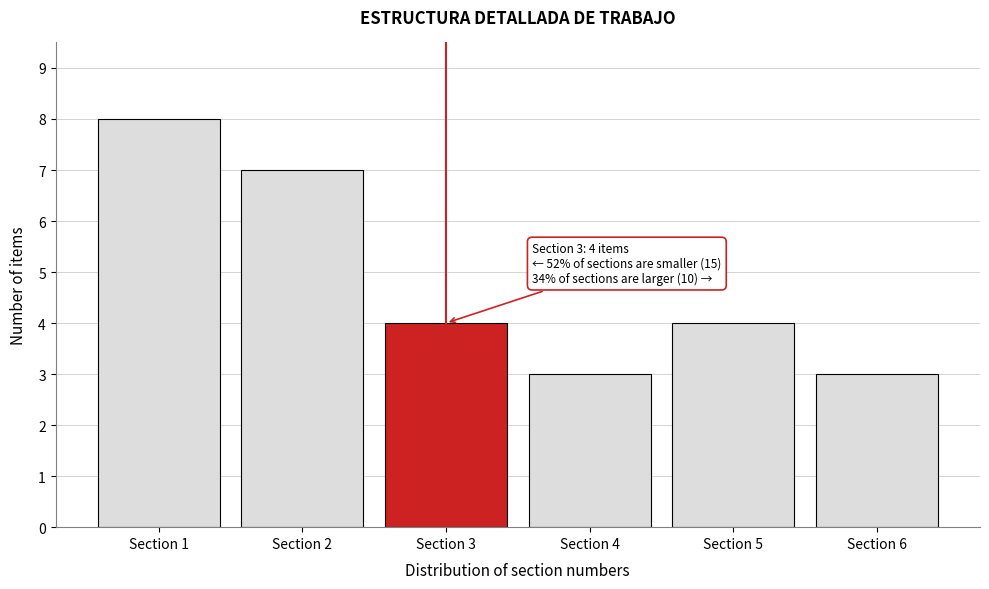

Reading left to right, transcribe all the data shown in this chart.

8	7	4	3	4	3